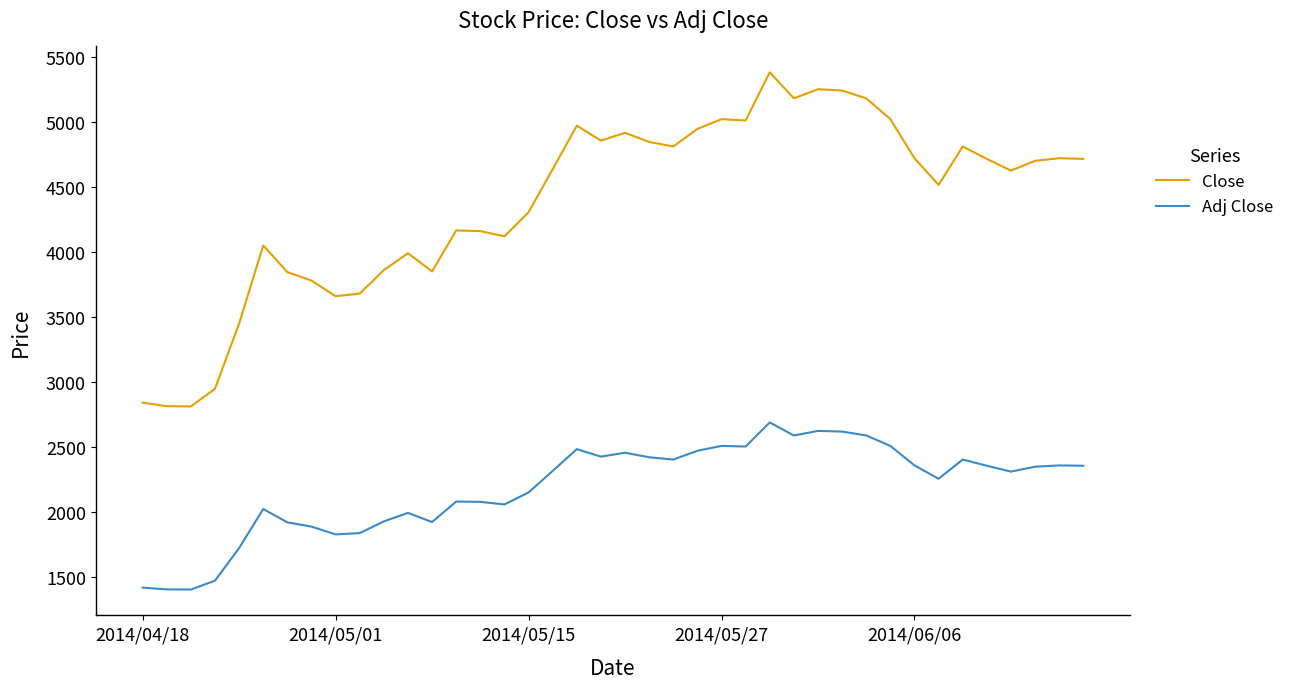

What is the difference between the maximum and minimum values in the Close series?

2567.0